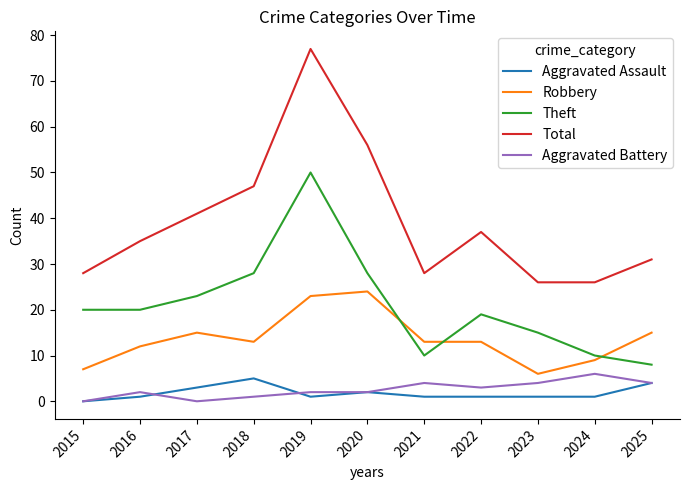

True or false: Theft and Total cross at least once.

False